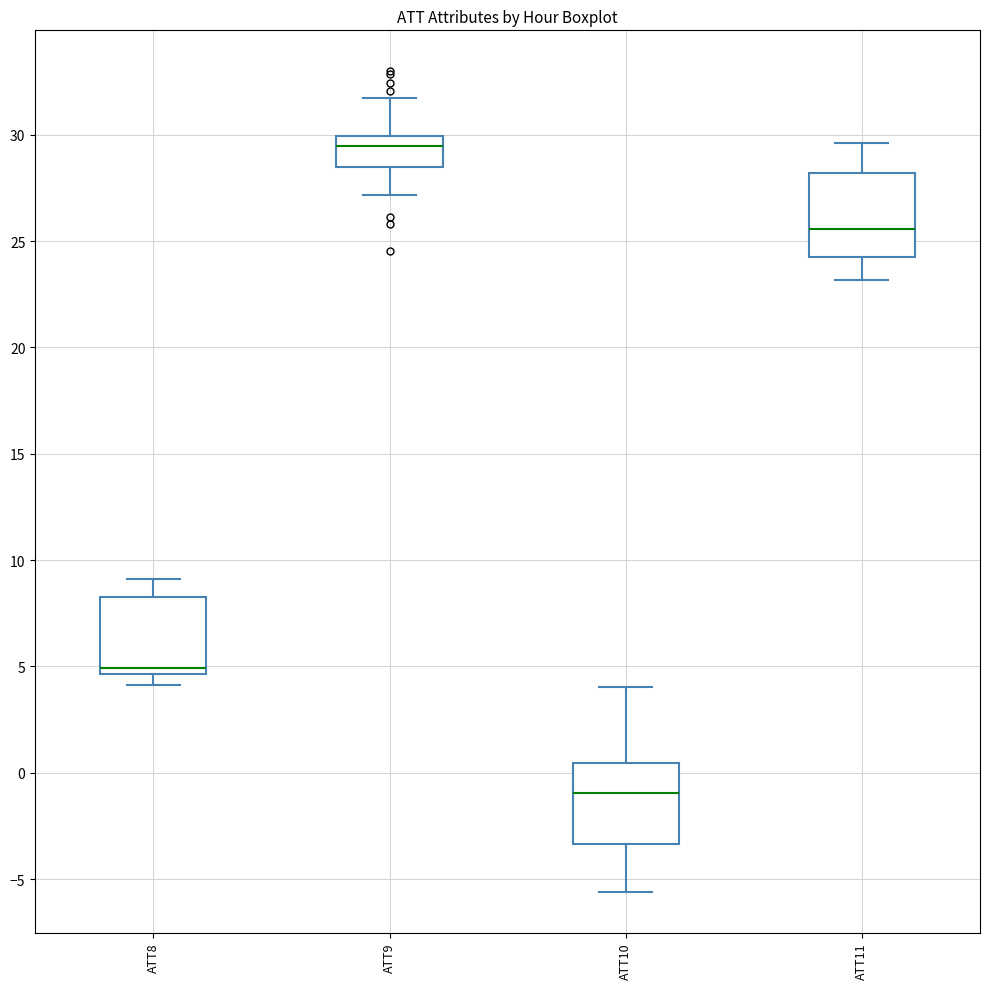

Where does the lower whisker of the box for ATT9 end on the y-axis? The values are not printed on the chart, so give them approximately, as read against the axis.

27.0